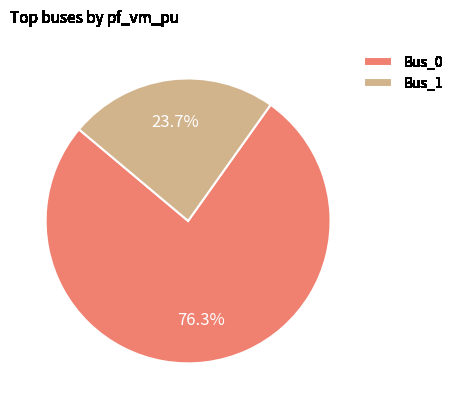

Which slice is the largest?

Bus_0